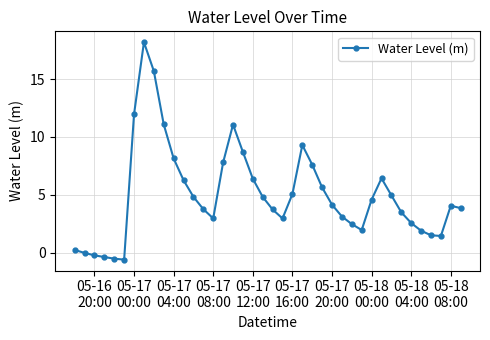

What is the value of the 24th point from the left?

9.3